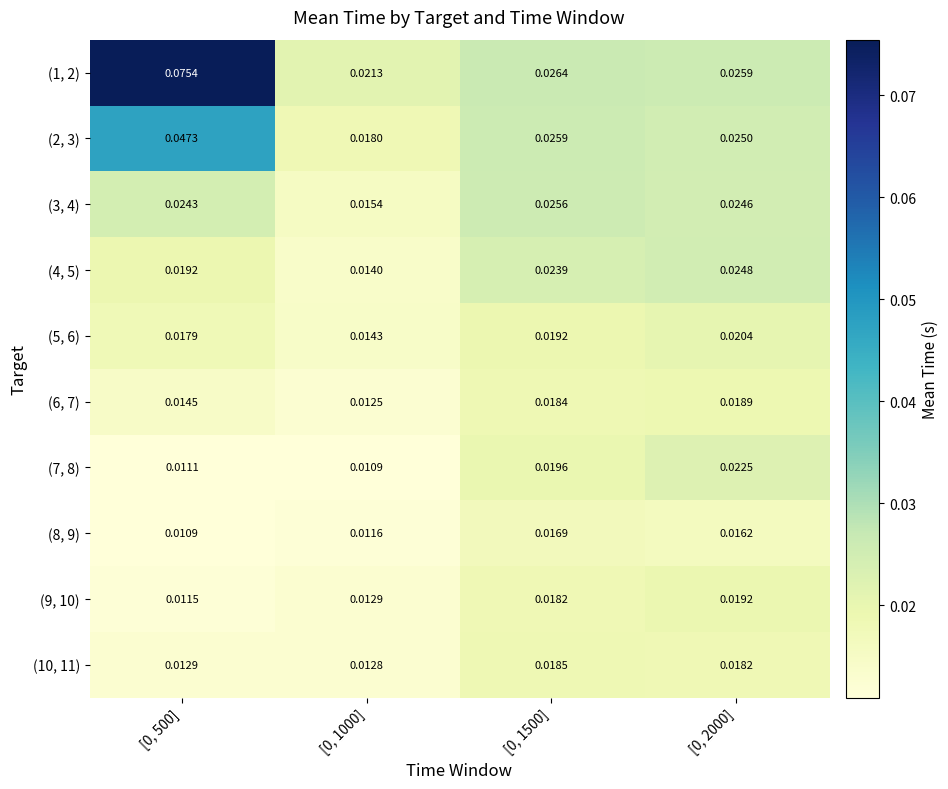

Is the value of (7, 8) at [0, 1500] greater than the value of (4, 5) at [0, 2000]?

No